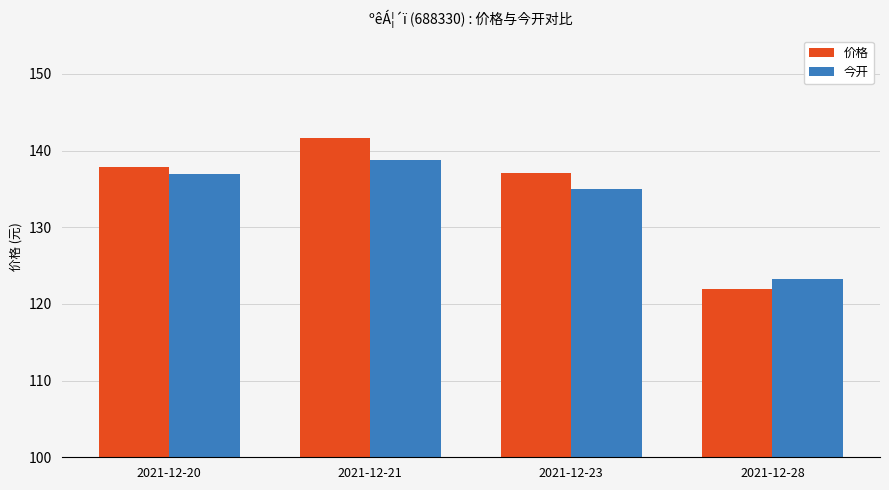

Between 2021-12-23 and 2021-12-28, which series saw the biggest shift?

价格